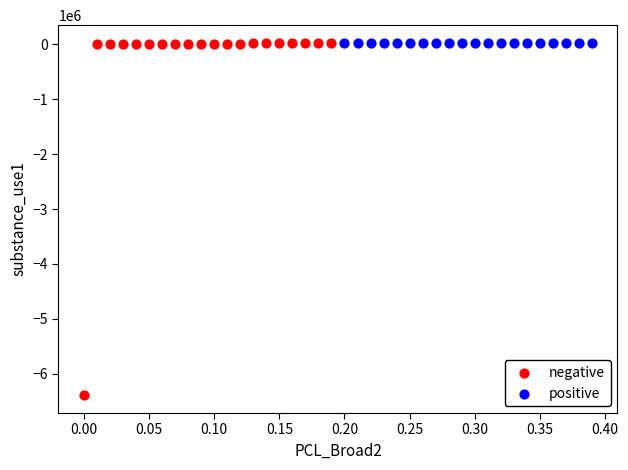

Which series has the largest Y range (max minus min)?

negative